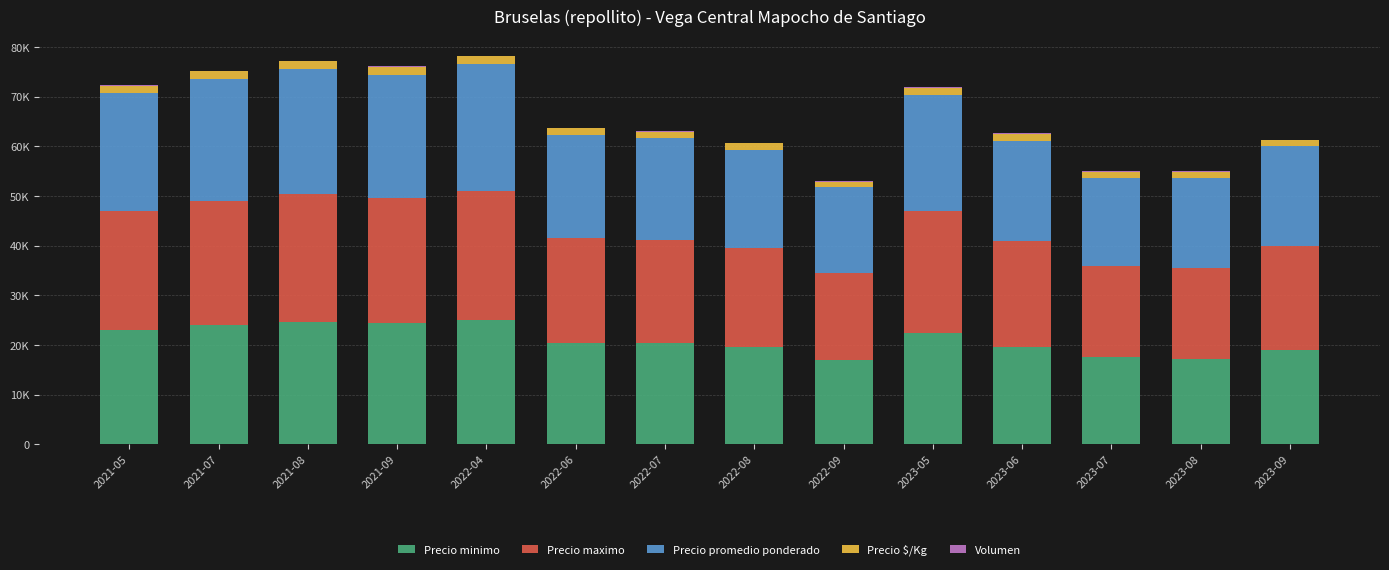

Are the bars grouped side by side (vs. stacked)?

No